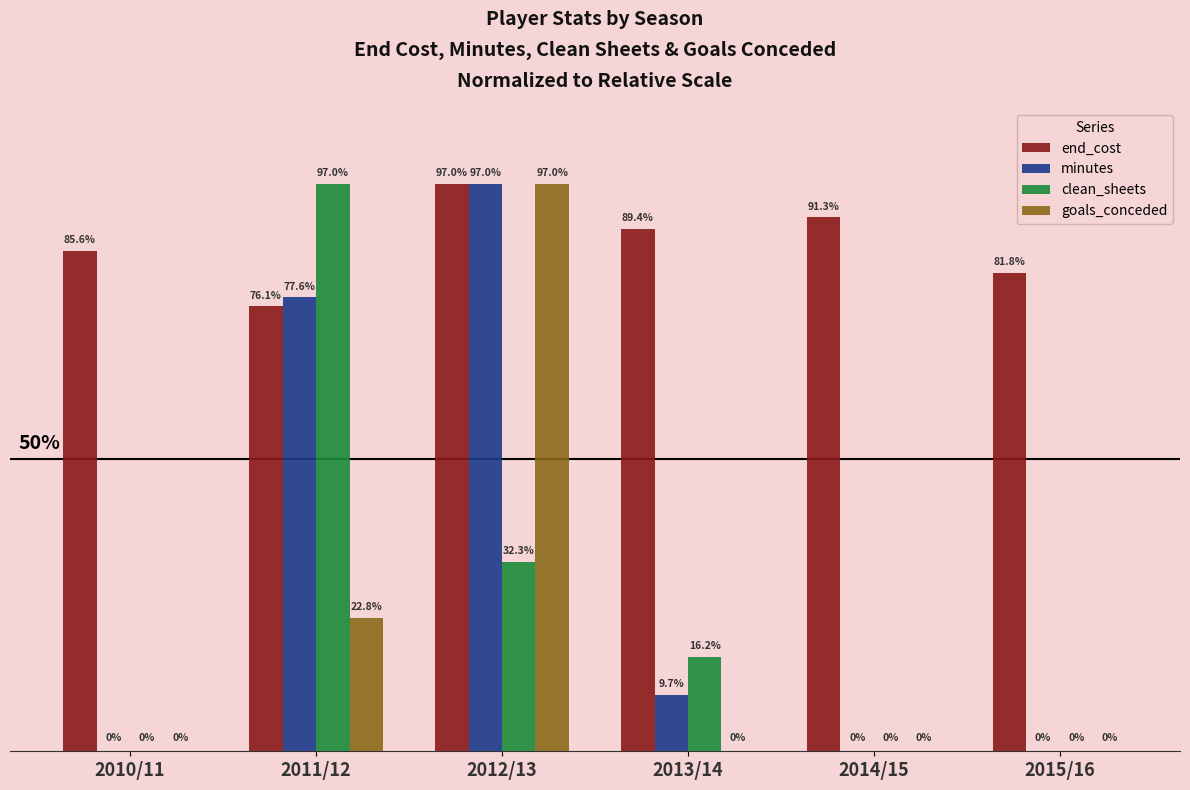

Is the value of minutes at 2015/16 greater than the value of end_cost at 2012/13?

No